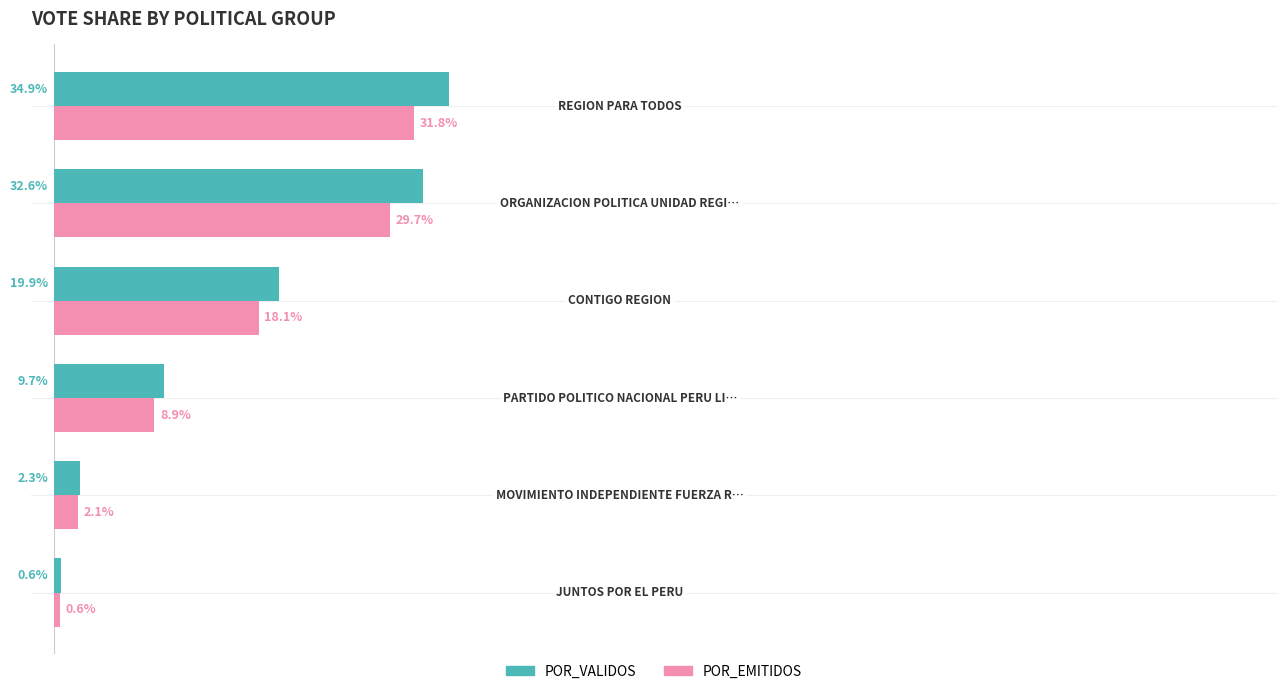

Which series has the largest total across all categories?

POR_VALIDOS